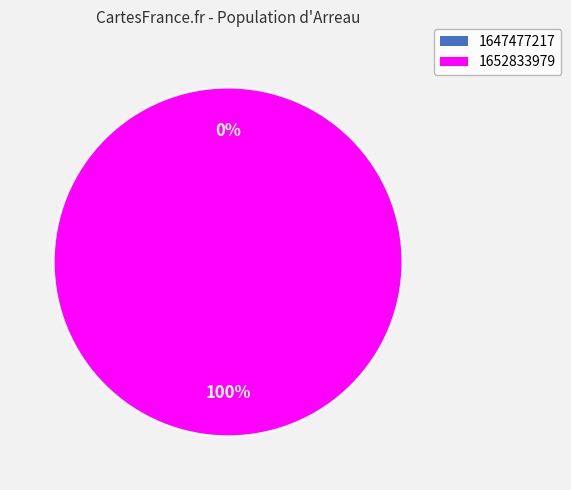

How many slices are in this pie chart?

2